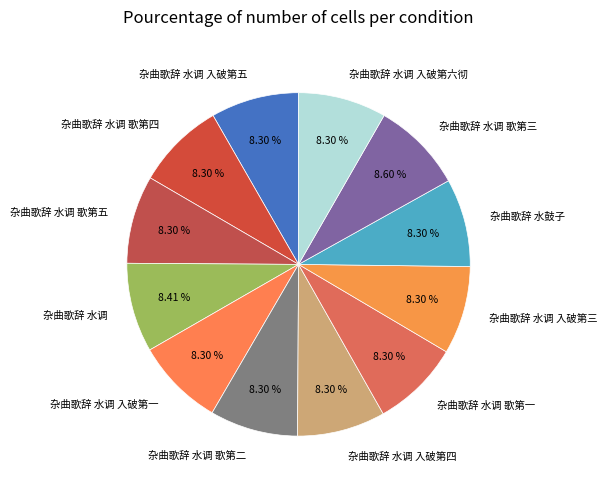

To the nearest percent, what is the combined percentage of 杂曲歌辞 水调 入破第三 and 杂曲歌辞 水调 入破第六彻?

17%